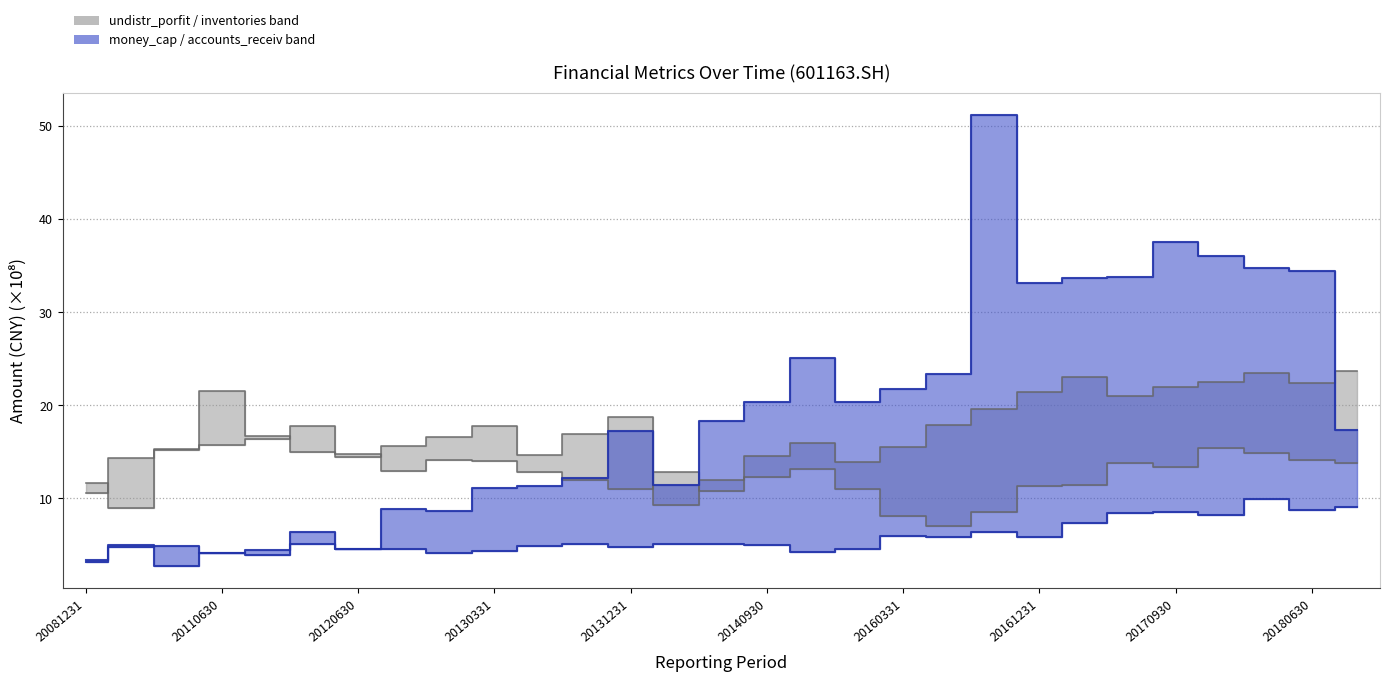

Reading right to left, extract all data points from this chart.

undistr_porfit: 23.6	22.4	23.5	22.5	21.9	21.0	23.0	21.4	19.6	17.8	15.6	14.0	15.9	14.6	12.0	9.3	18.8	16.9	14.7	17.8	16.6	15.6	14.5	17.8	16.4	15.7	15.3	14.4	10.6
money_cap: 17.4	34.5	34.8	36.0	37.5	33.8	33.6	33.2	51.2	23.4	21.7	20.4	25.0	20.4	18.3	11.5	17.2	12.1	11.4	11.1	8.7	8.8	4.5	6.3	4.4	4.1	2.8	5.0	3.1
accounts_receiv: 9.1	8.7	9.9	8.3	8.6	8.5	7.3	5.8	6.4	5.9	6.0	4.6	4.2	5.0	5.1	5.1	4.8	5.1	4.9	4.4	4.1	4.6	4.6	5.1	3.9	4.1	4.9	4.8	3.4
inventories: 13.8	14.1	14.9	15.4	13.4	13.8	11.5	11.4	8.6	7.1	8.1	11.1	13.1	12.3	10.8	12.8	11.0	12.0	12.8	14.0	14.2	12.9	14.8	15.0	16.7	21.5	15.2	9.0	11.7